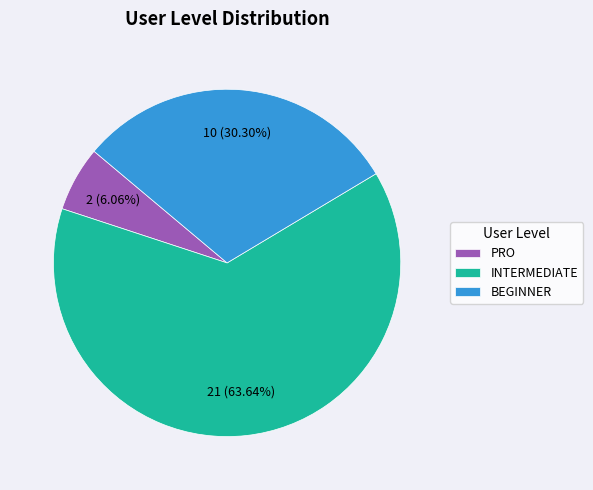

To the nearest percent, what portion does BEGINNER represent?

30%